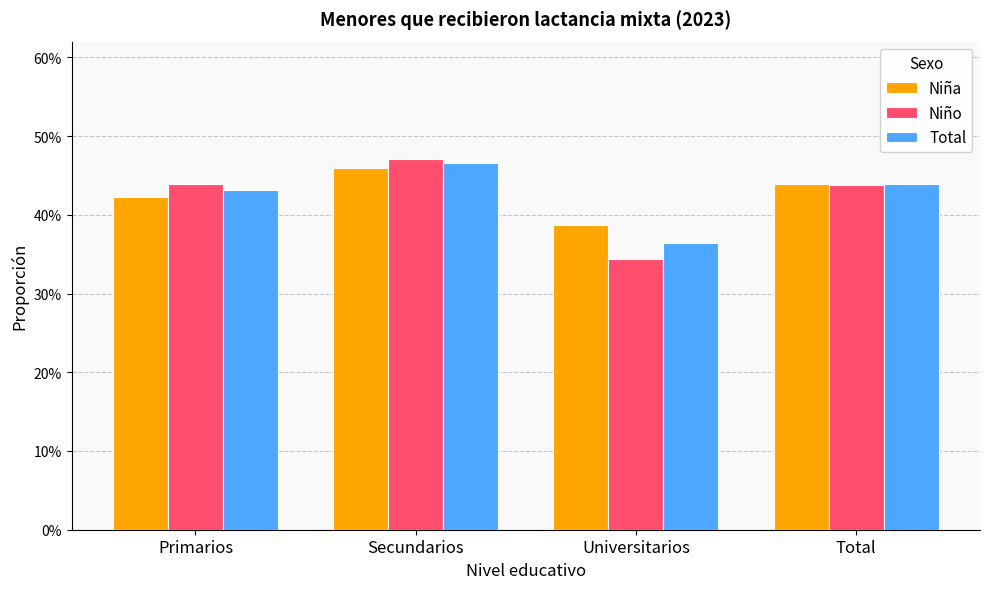

What is the maximum value for Niña?

0.5